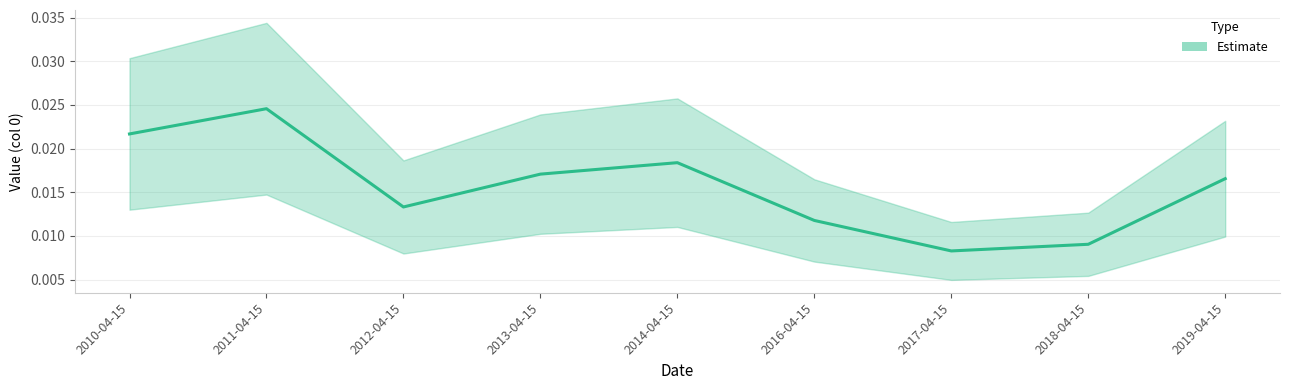

Is it true that the value at 2012-04-15 is 0.0?

False